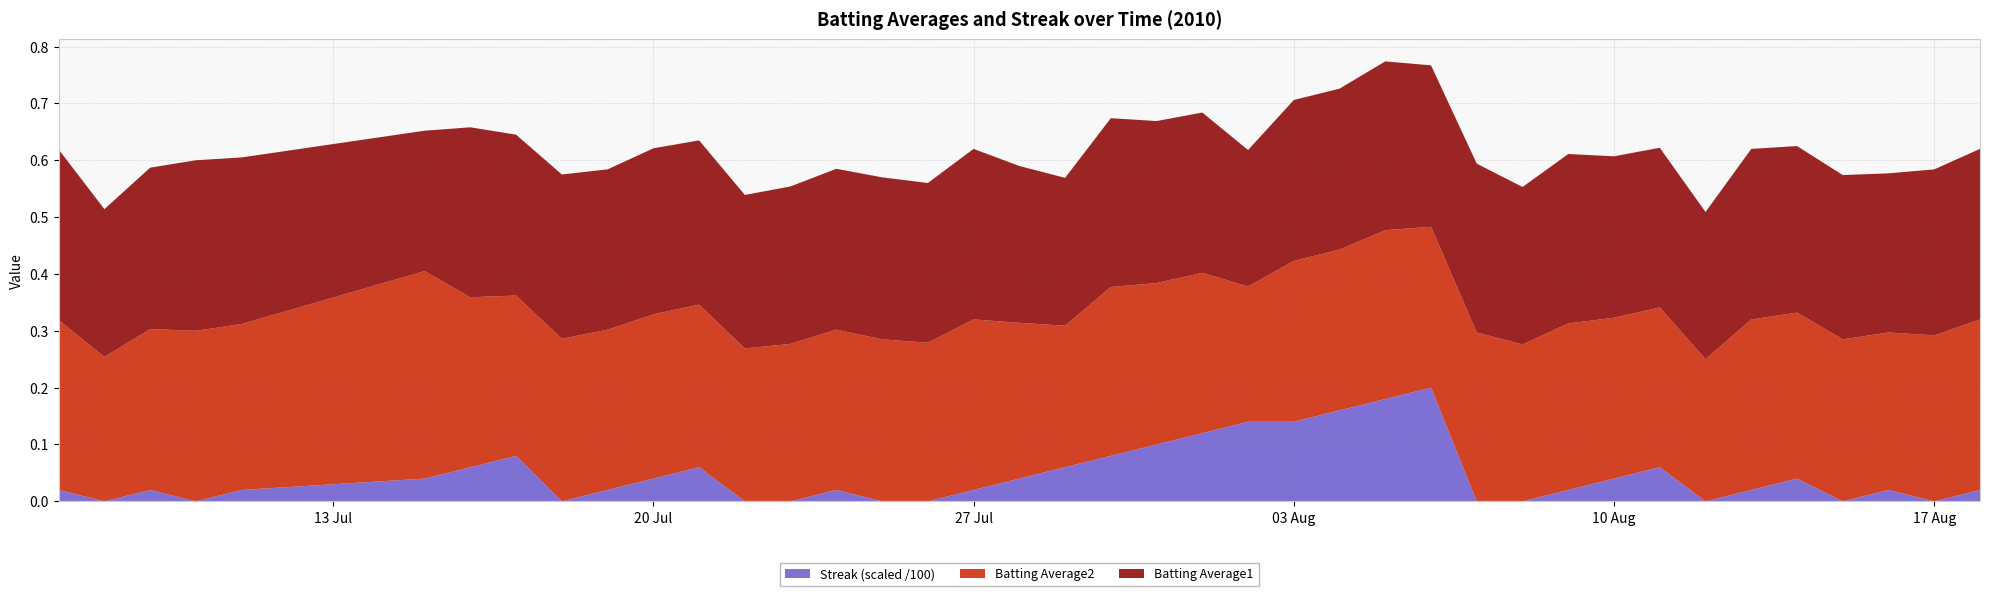

The value of Streak (scaled /100) at 10 Aug is 0.1. True or false?

False